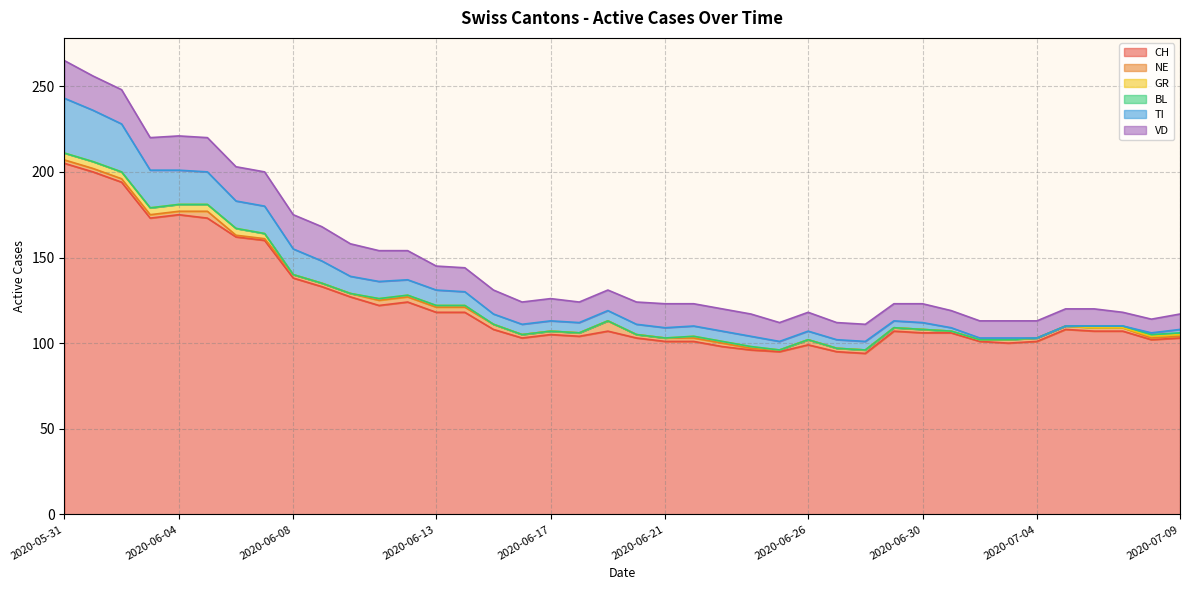

What is the label of the 24th point from the right?

2020-06-16